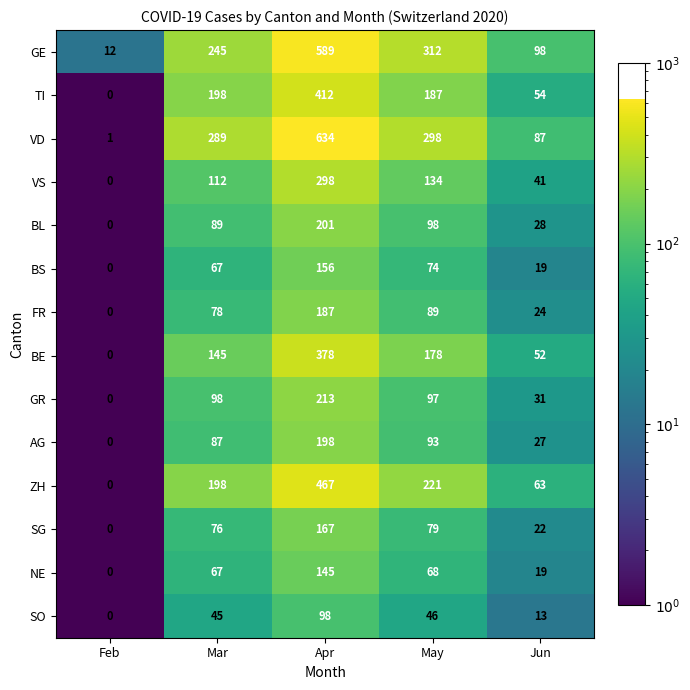

Is it true that TI equals 198 at Mar?

True